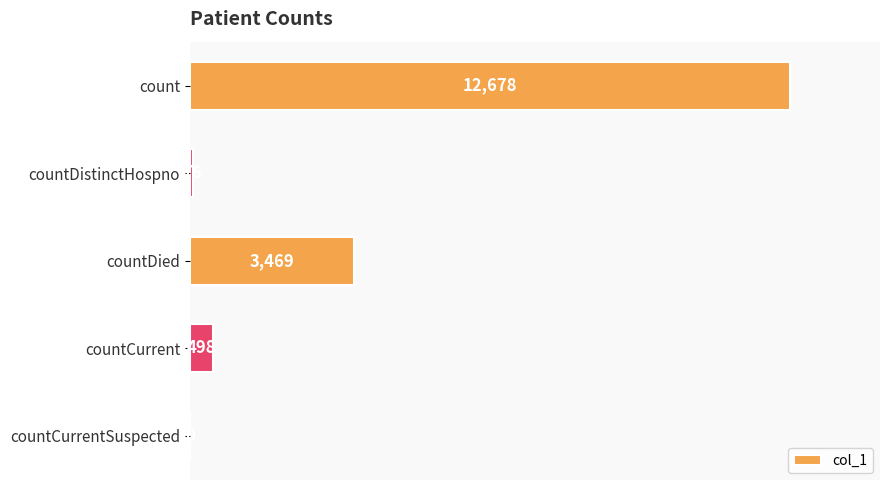

Where is the data nearest to the value 6339?

countDied